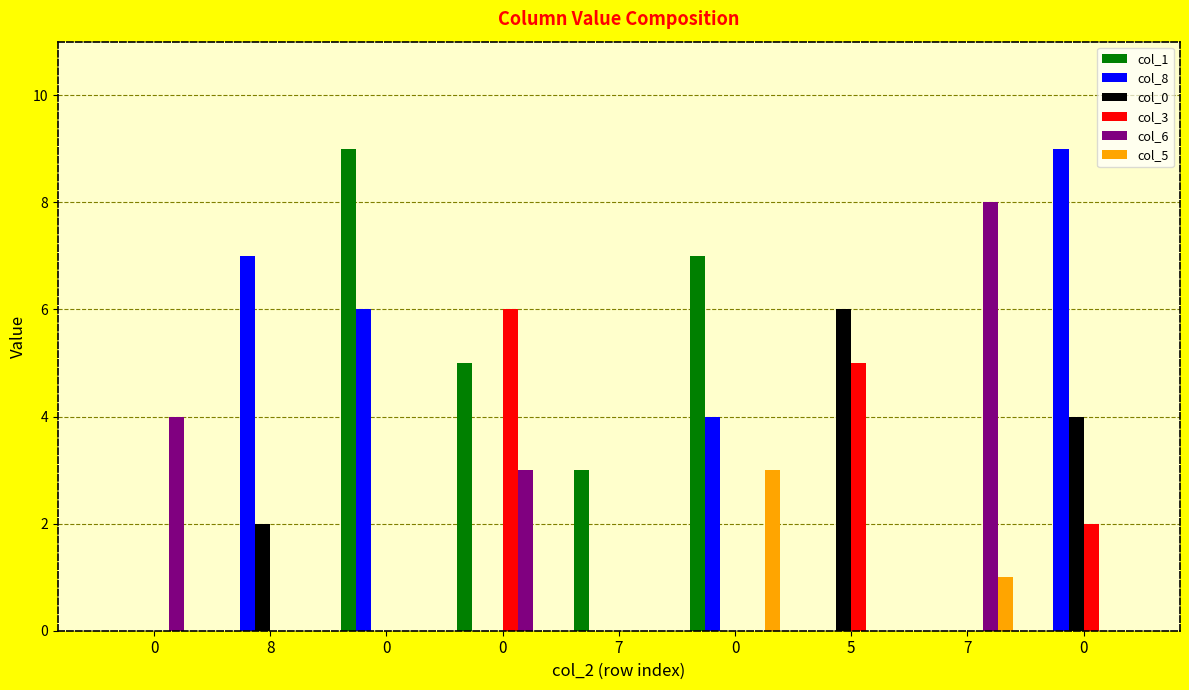

What are all the series names shown in the legend?

col_1, col_8, col_0, col_3, col_6, col_5